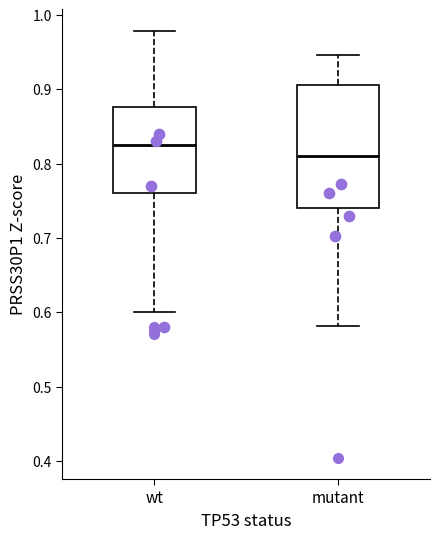

Which box's median line is the lowest?

mutant